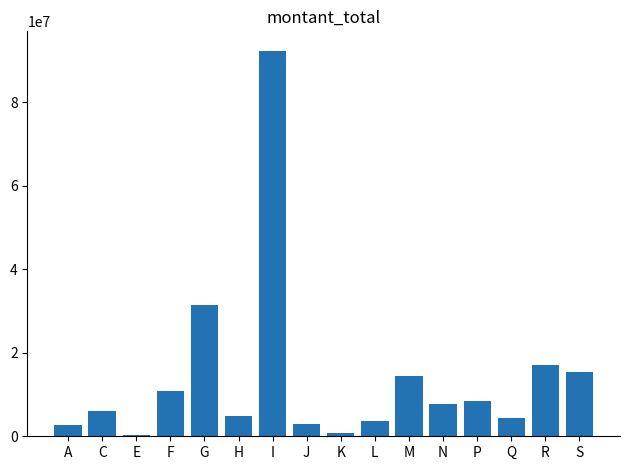

Where does the data first go above 7760322?

F